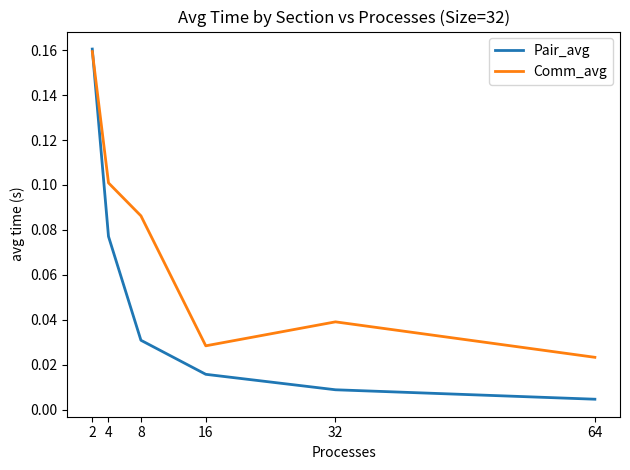

Rank the categories by Comm_avg value from highest to lowest.

2, 4, 8, 32, 16, 64